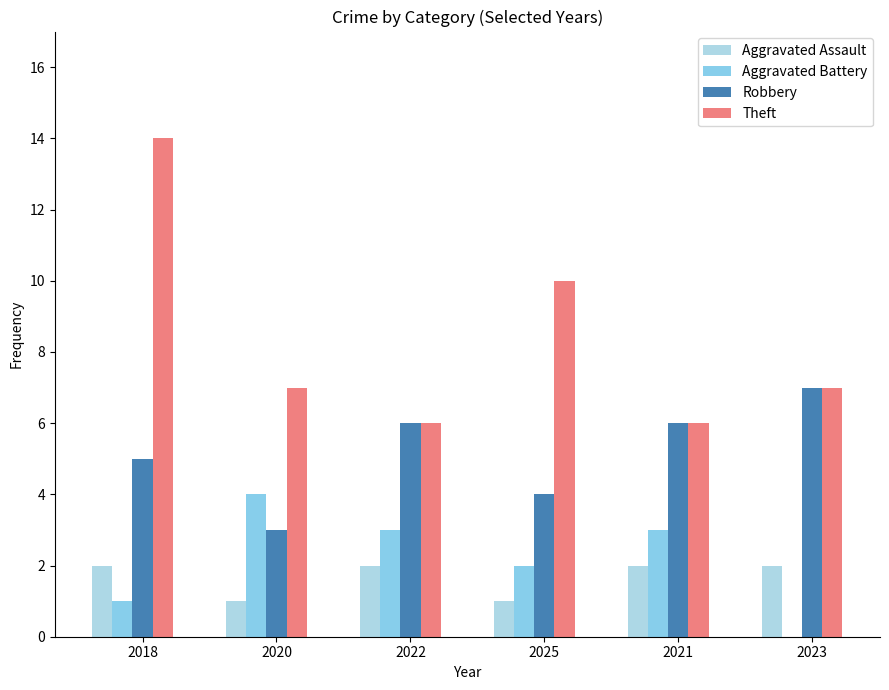

The value of Aggravated Battery at 2020 is 2. True or false?

False